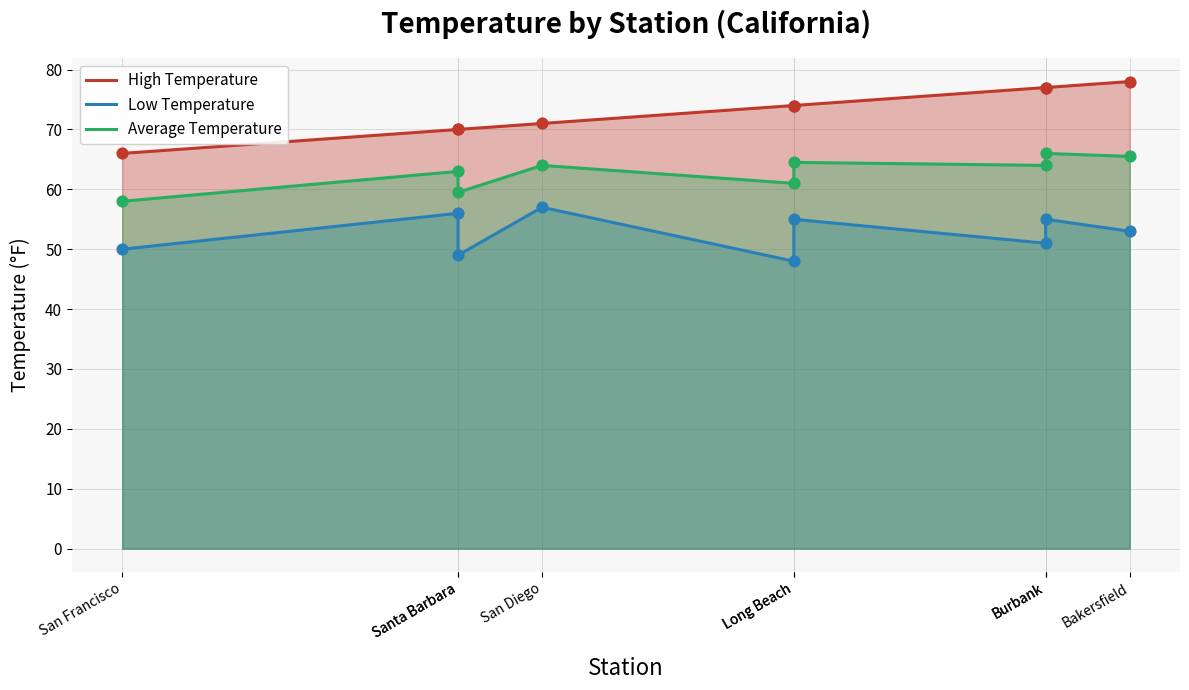

What are all the series names shown in the legend?

High Temperature, Low Temperature, Average Temperature